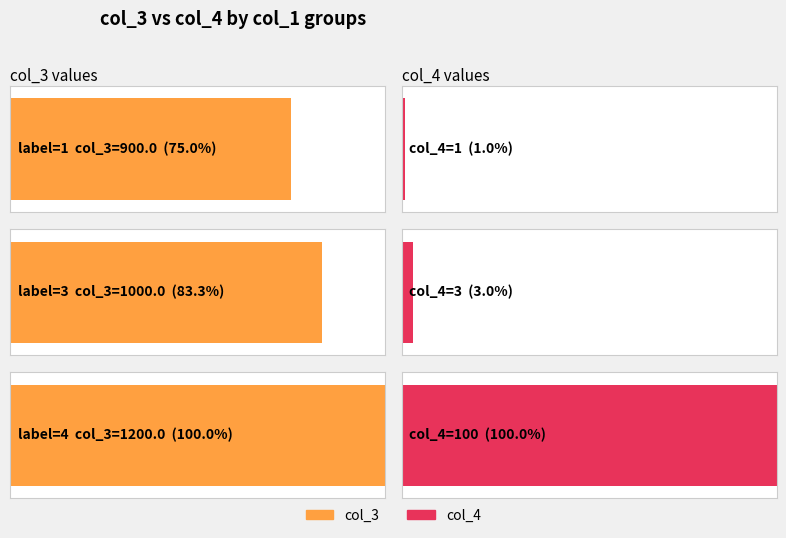

Count the number of data series in this chart.

2